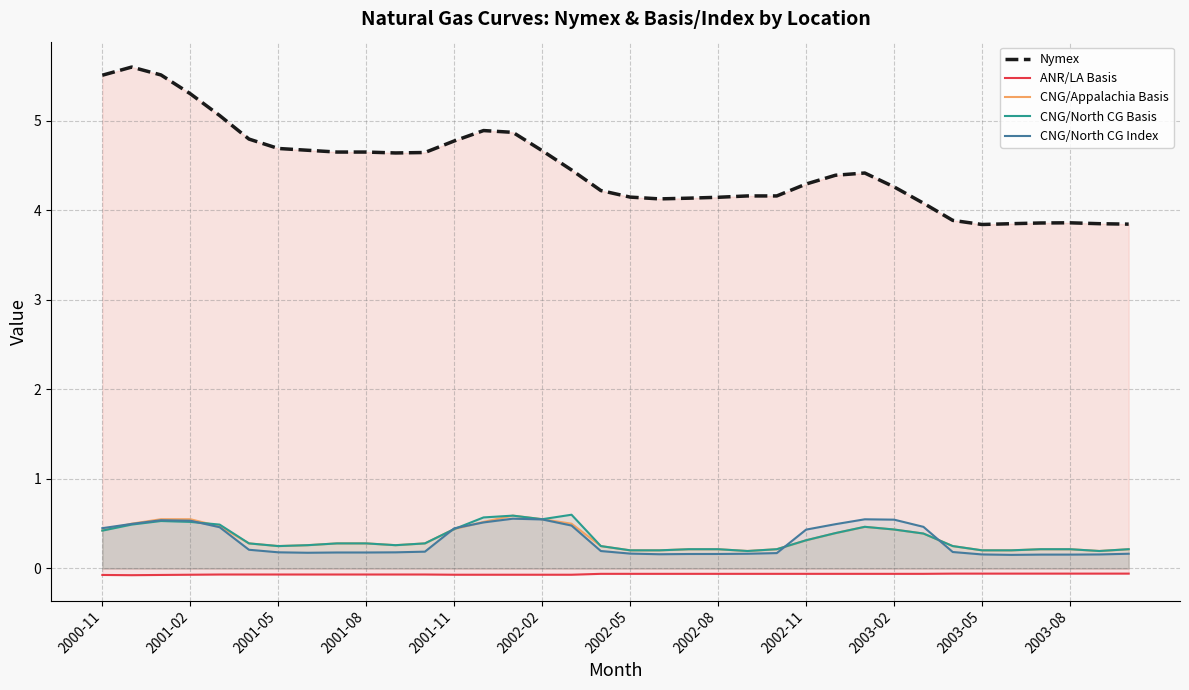

Reading left to right, what are all the values shown in this chart?

Nymex: 5.5	5.6	5.5	5.3	5.1	4.8	4.7	4.7	4.7	4.7	4.6	4.6	4.8	4.9	4.9	4.7	4.5	4.2	4.1	4.1	4.1	4.1	4.2	4.2	4.3	4.4	4.4	4.3	4.1	3.9	3.8	3.9	3.9	3.9	3.9	3.8
ANR/LA Basis: -0.1	-0.1	-0.1	-0.1	-0.1	-0.1	-0.1	-0.1	-0.1	-0.1	-0.1	-0.1	-0.1	-0.1	-0.1	-0.1	-0.1	-0.1	-0.1	-0.1	-0.1	-0.1	-0.1	-0.1	-0.1	-0.1	-0.1	-0.1	-0.1	-0.1	-0.1	-0.1	-0.1	-0.1	-0.1	-0.1
CNG/Appalachia Basis: 0.4	0.5	0.6	0.6	0.5	0.3	0.2	0.3	0.3	0.3	0.3	0.3	0.4	0.5	0.6	0.6	0.5	0.2	0.2	0.2	0.2	0.2	0.2	0.2	0.3	0.4	0.5	0.4	0.4	0.2	0.2	0.2	0.2	0.2	0.2	0.2
CNG/North CG Basis: 0.4	0.5	0.5	0.5	0.5	0.3	0.2	0.3	0.3	0.3	0.3	0.3	0.4	0.6	0.6	0.6	0.6	0.2	0.2	0.2	0.2	0.2	0.2	0.2	0.3	0.4	0.5	0.4	0.4	0.2	0.2	0.2	0.2	0.2	0.2	0.2
CNG/North CG Index: 0.5	0.5	0.5	0.5	0.5	0.2	0.2	0.2	0.2	0.2	0.2	0.2	0.4	0.5	0.6	0.5	0.5	0.2	0.2	0.2	0.2	0.2	0.2	0.2	0.4	0.5	0.5	0.5	0.5	0.2	0.2	0.2	0.2	0.2	0.2	0.2